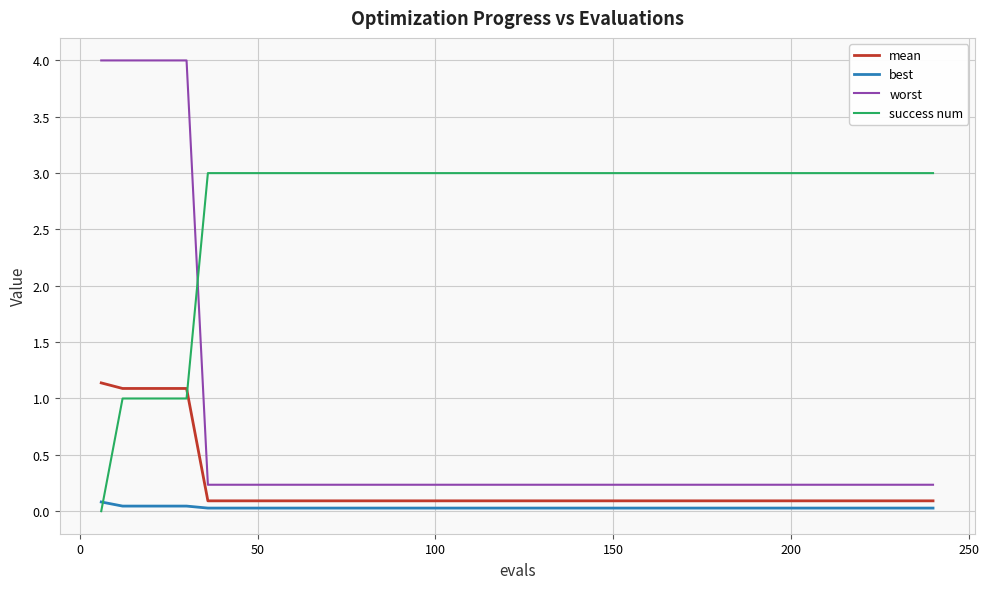

Which series has the widest spread of values?

worst